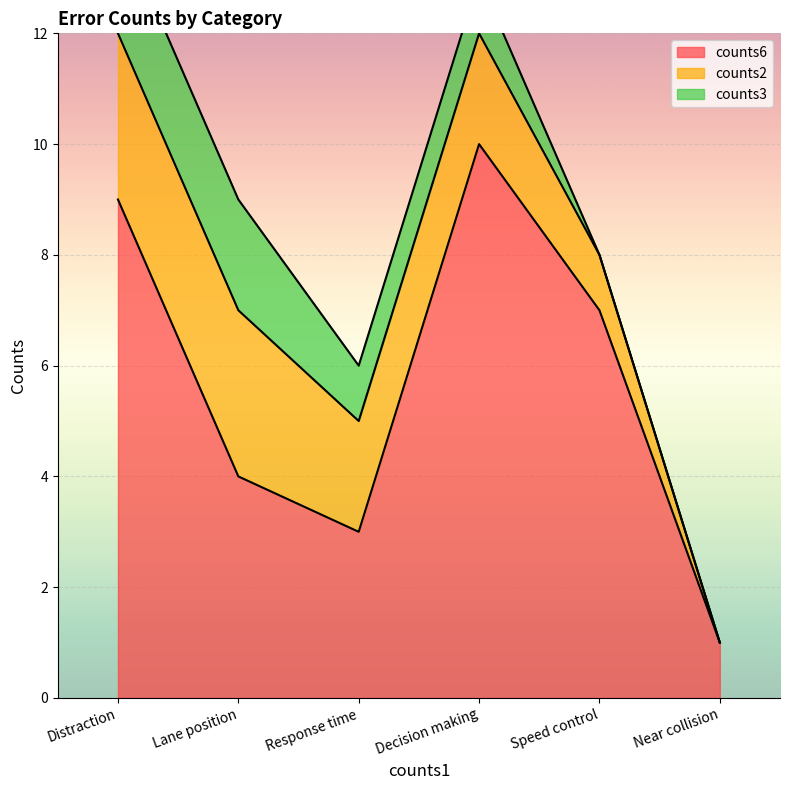

Reading left to right, transcribe all the data shown in this chart.

counts6: 9	4	3	10	7	1
counts2: 3	3	2	2	1	0
counts3: 2	2	1	1	0	0